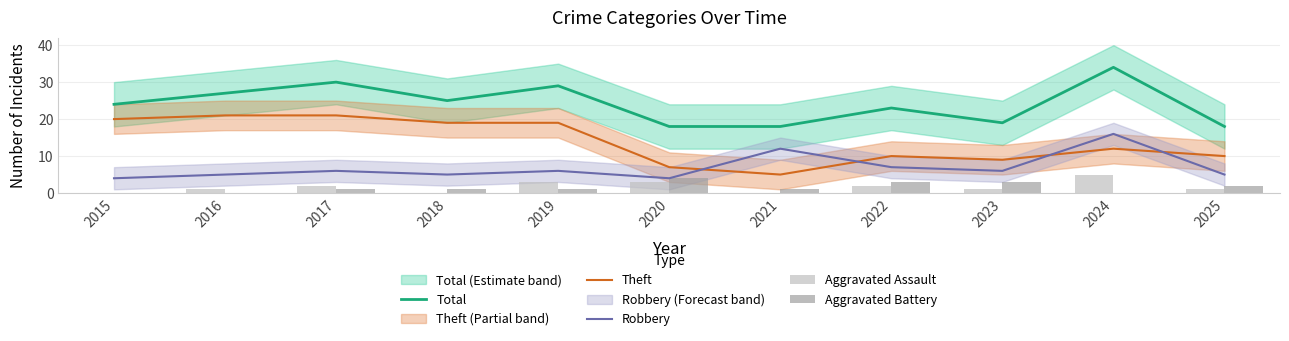

What is the difference between the second highest and minimum values in the Aggravated Assault series?

3